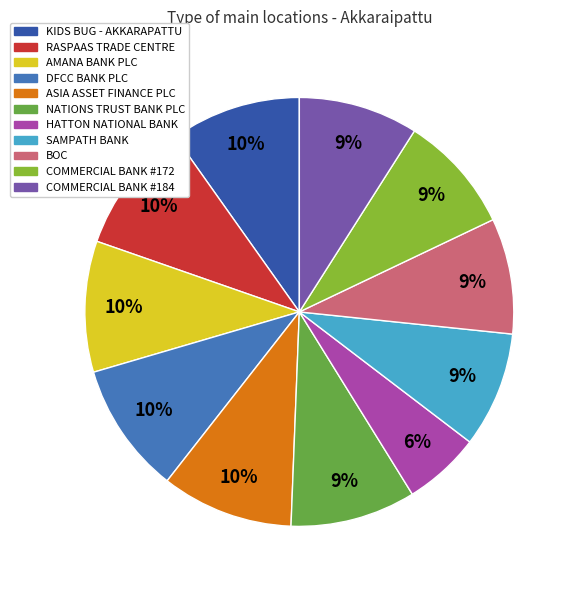

Which slice is the smallest?

HATTON NATIONAL BANK